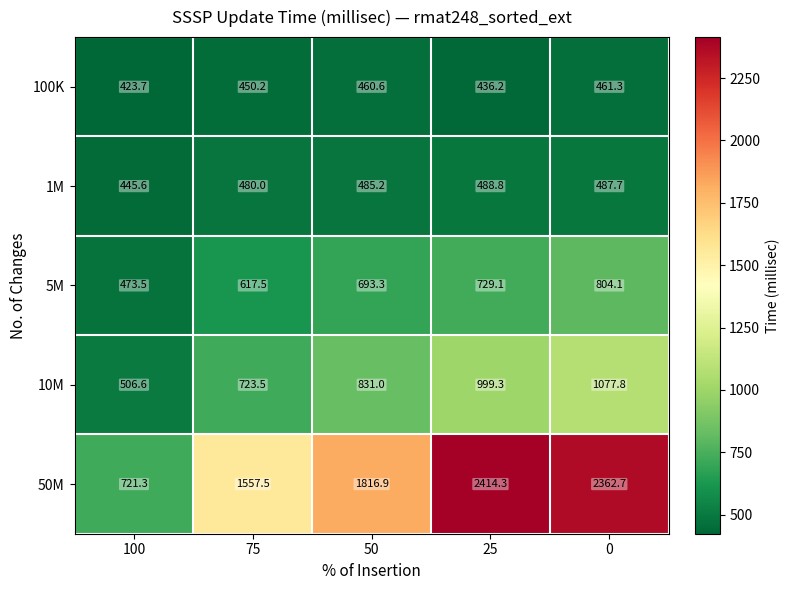

Is it true that 100K equals 206.6 at 100?

False